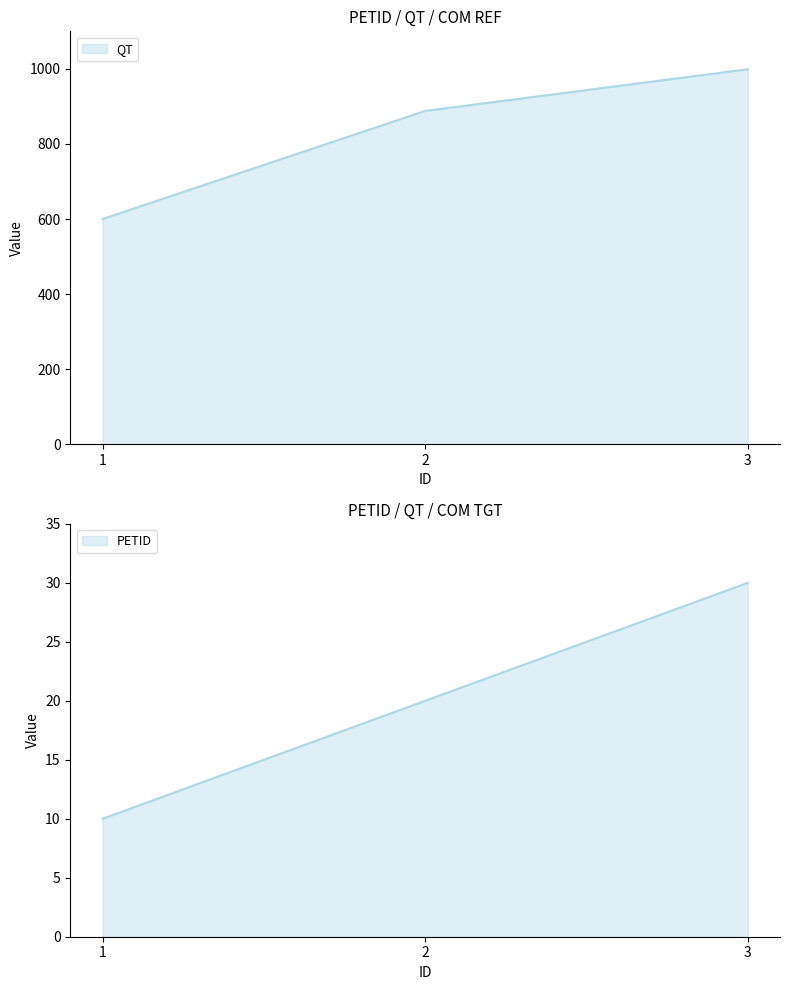

At which label is QT closest to 799?

2